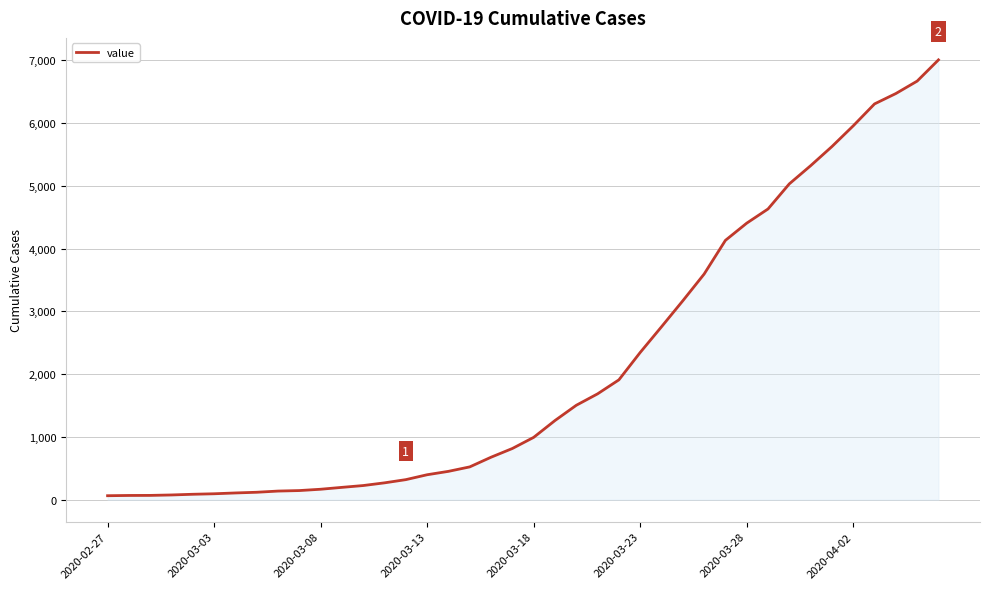

What is the difference between the maximum and minimum values?

6940